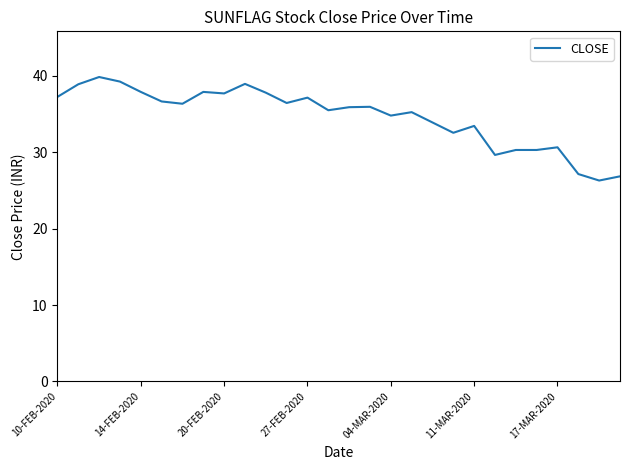

What is the smallest value displayed?

26.3